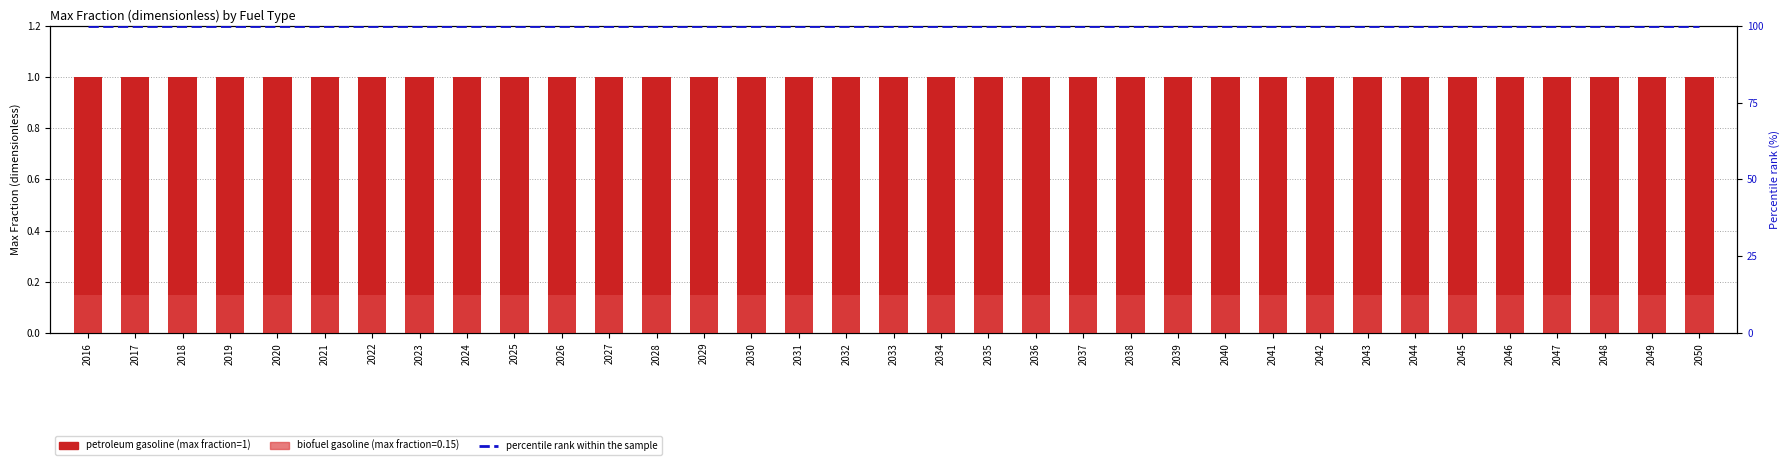

List the series in order of their peak value, highest first.

percentile rank within the sample, petroleum gasoline, biofuel gasoline